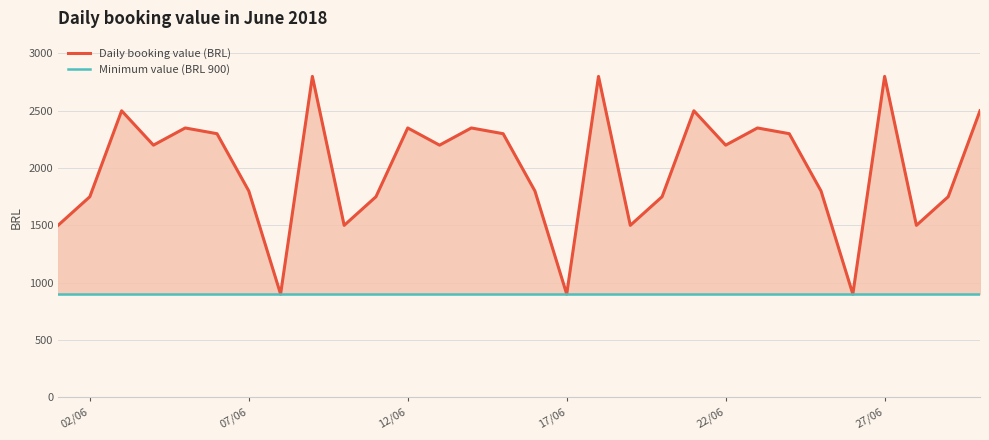

Reading left to right, transcribe all the data shown in this chart.

Daily booking value (BRL): 1500.0	1750.0	2500.0	2200.0	2350.0	2300.0	1800.0	900.0	2800.0	1499.9	1750.0	2350.0	2200.0	2350.0	2299.9	1800.0	900.0	2800.0	1500.0	1750.0	2500.0	2200.0	2350.0	2300.0	1800.0	900.0	2800.0	1500.0	1750.0	2500.0
Minimum value (BRL 900): 900.0	900.0	900.0	900.0	900.0	900.0	900.0	900.0	900.0	900.0	900.0	900.0	900.0	900.0	900.0	900.0	900.0	900.0	900.0	900.0	900.0	900.0	900.0	900.0	900.0	900.0	900.0	900.0	900.0	900.0